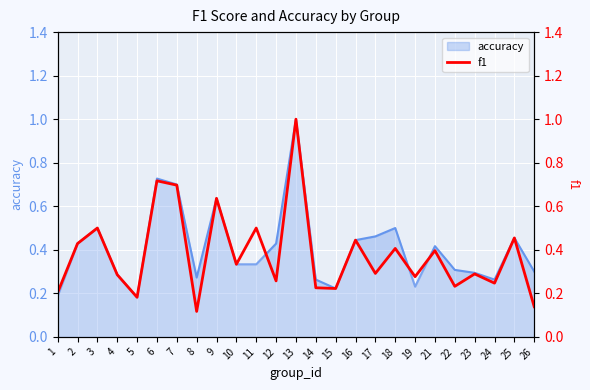

How many interior local valleys (lower than both neighbors) does the data have?

9